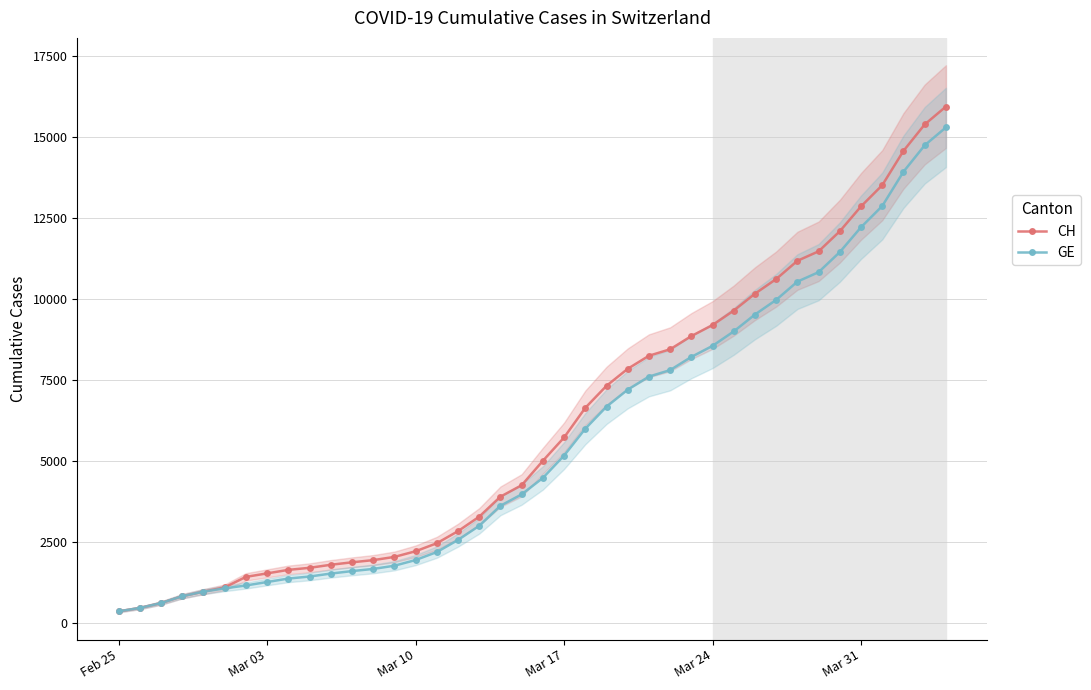

How many values in the CH series are below 5012?

20